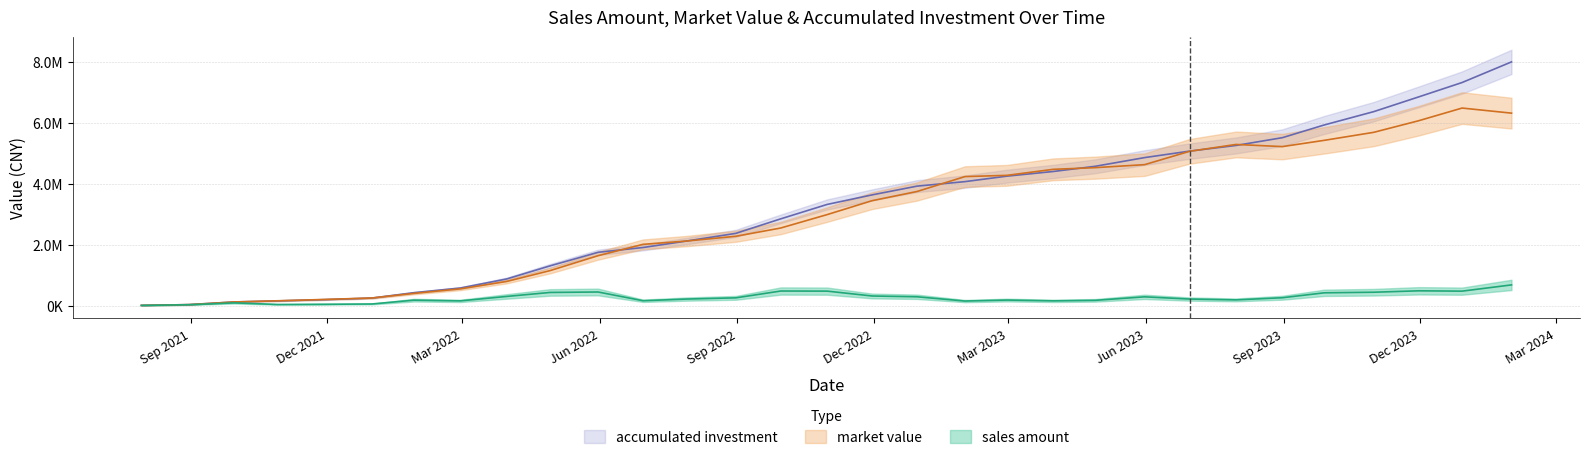

At which category does the chart reach its minimum across all series?

2021-07-30